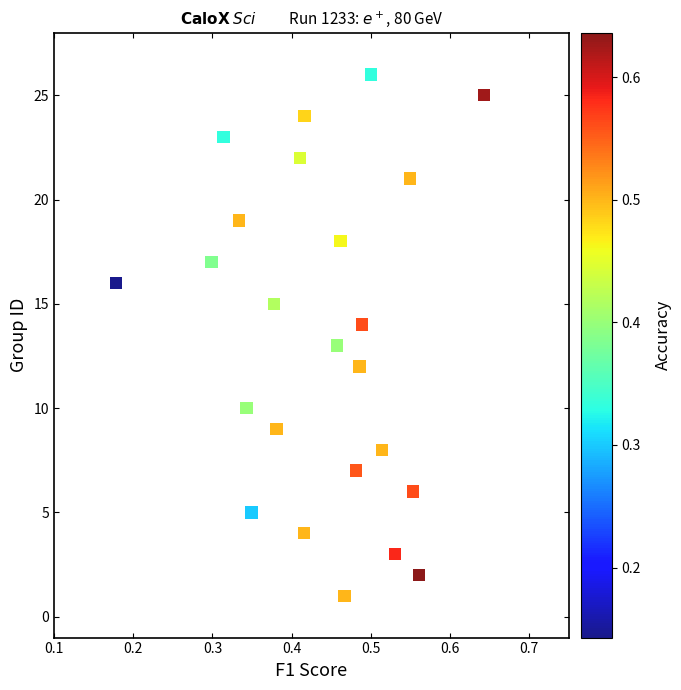

What is the range of Y values (max minus min)?

25